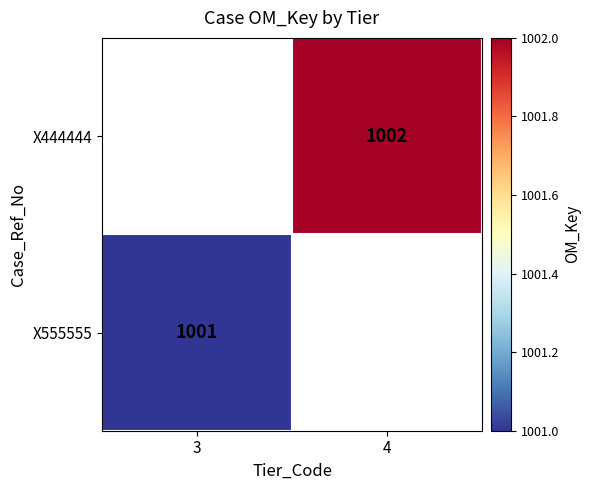

How many categories are shown in the chart?

2